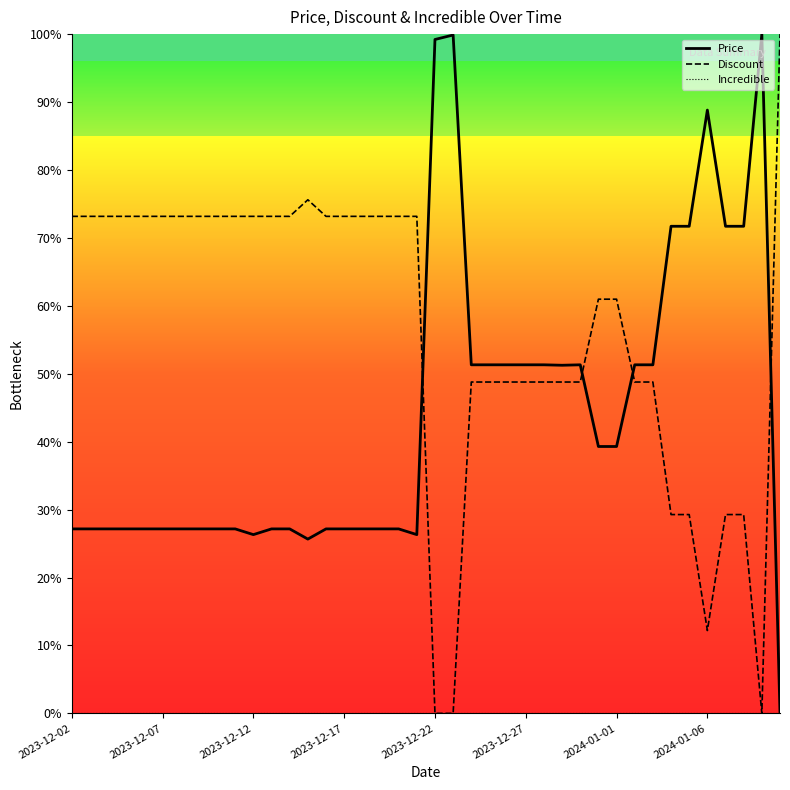

What is the highest value of the Discount series?

100.0